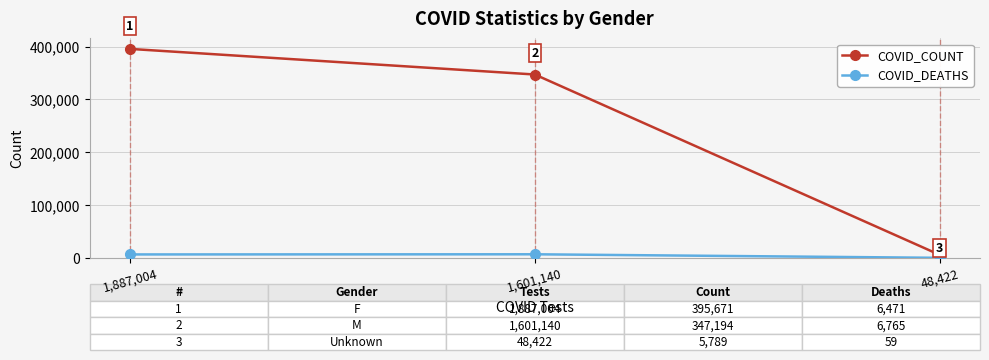

What is the difference between the COVID_DEATHS values at 1,601,140 and 48,422?

6706